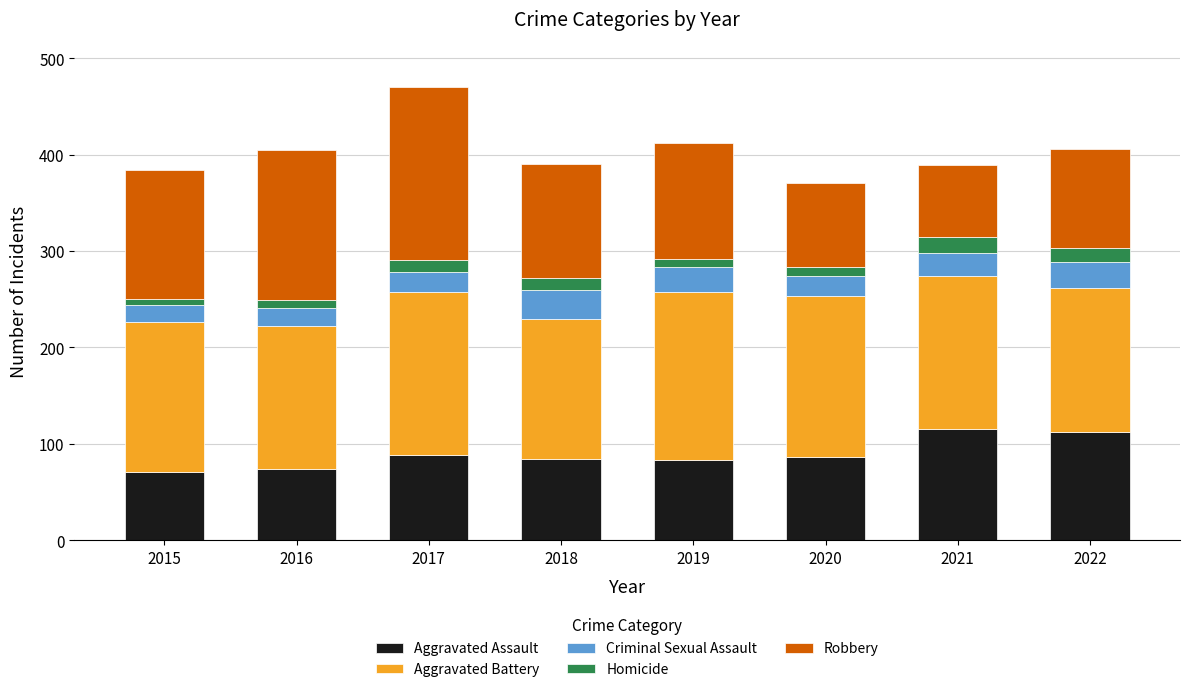

What is the total value across all series at 2022?

406